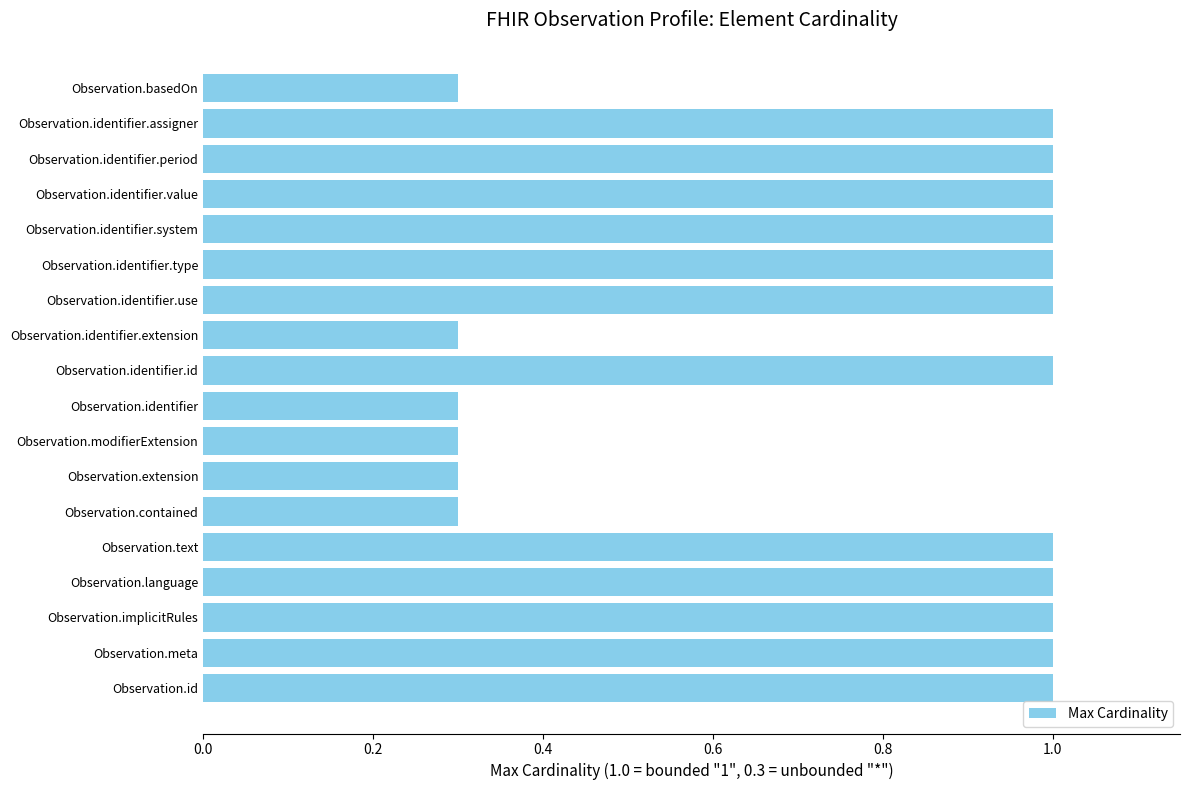

What is the smallest value displayed?

0.3